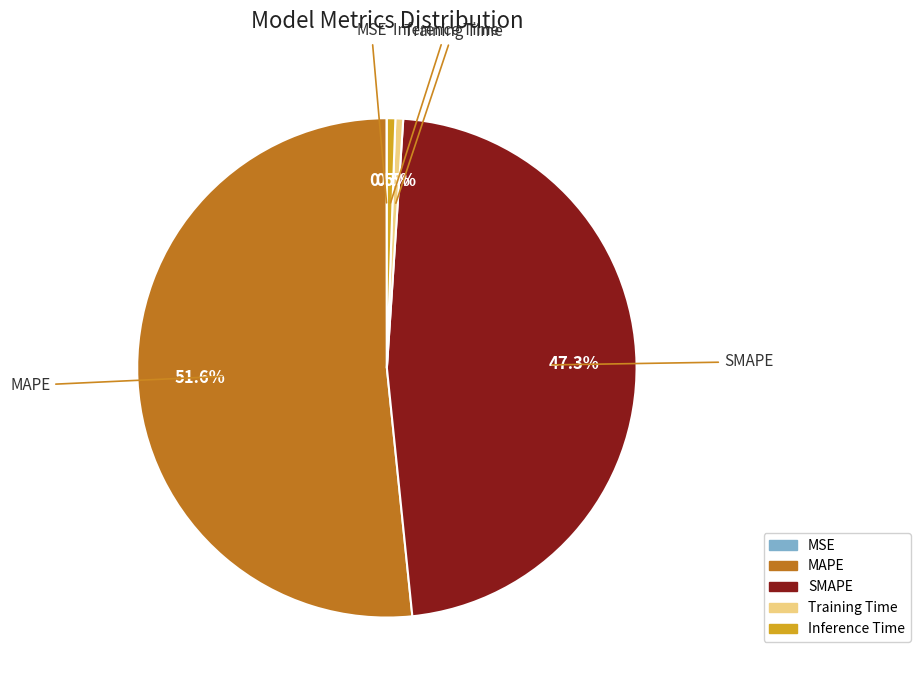

What portion of the pie excludes Inference Time?

99.5%